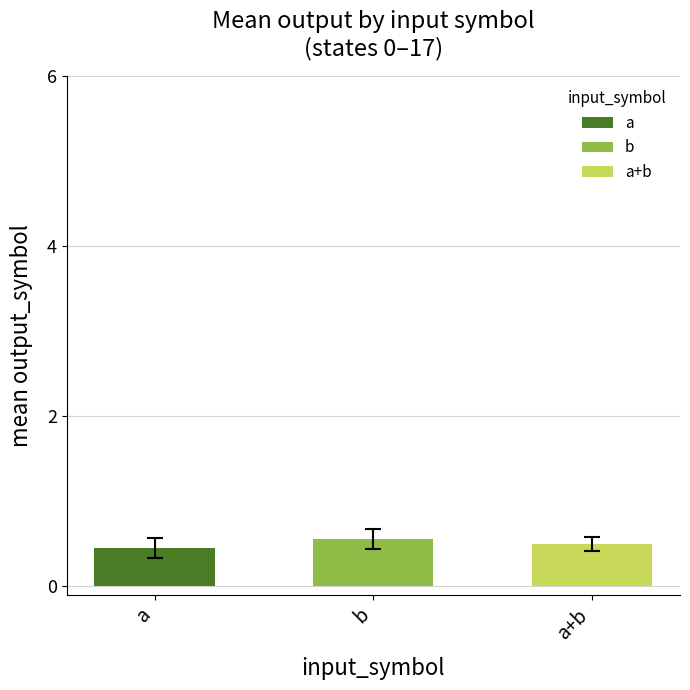

Are the bars horizontal?

No